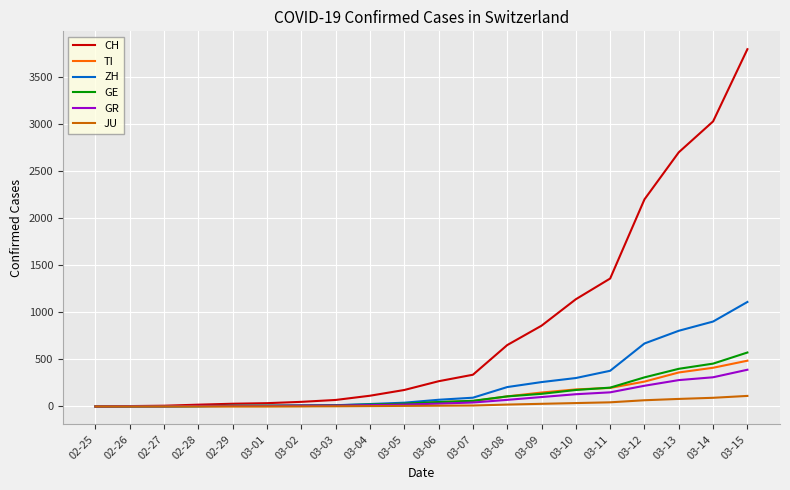

Which series has the widest spread of values?

CH